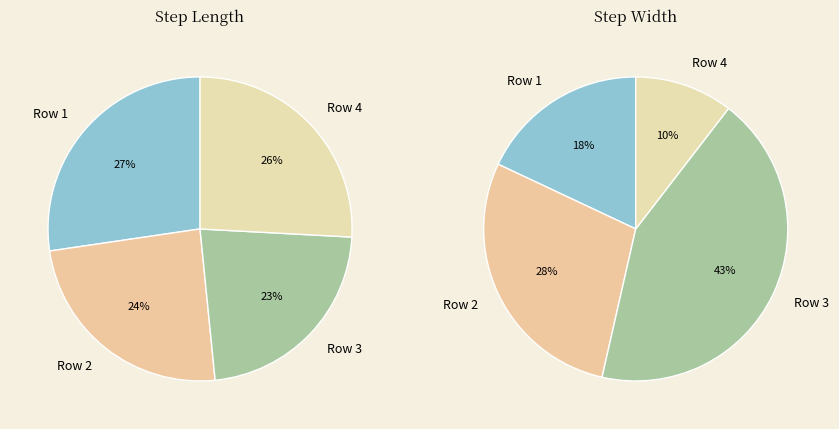

Is it true that 2 is 16% of the pie?

False